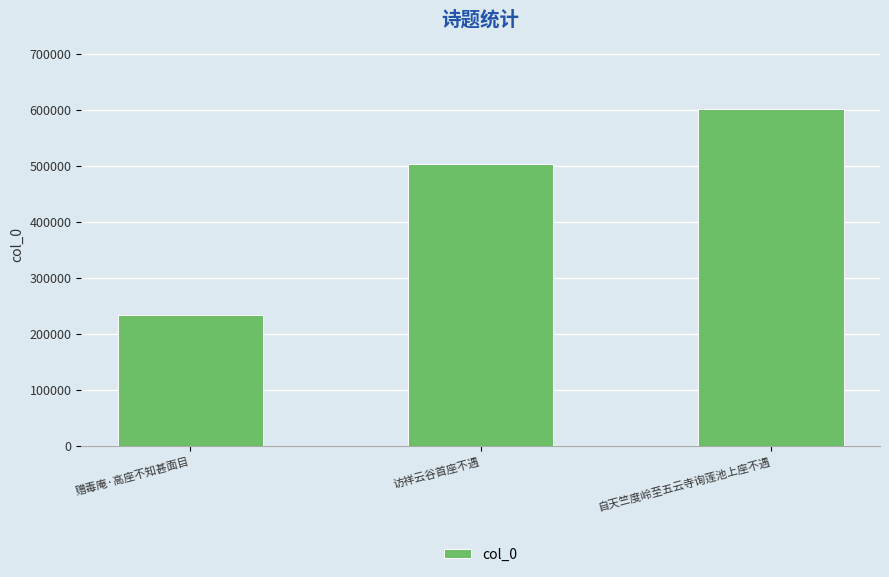

Rank the categories by value from highest to lowest.

自天竺度岭至五云寺询莲池上座不遇, 访祥云谷首座不遇, 赠毒庵·高座不知甚面目